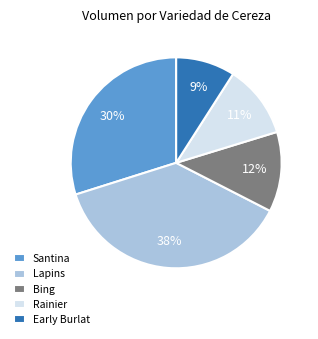

Do Early Burlat and Rainier together represent more than half of the pie?

No